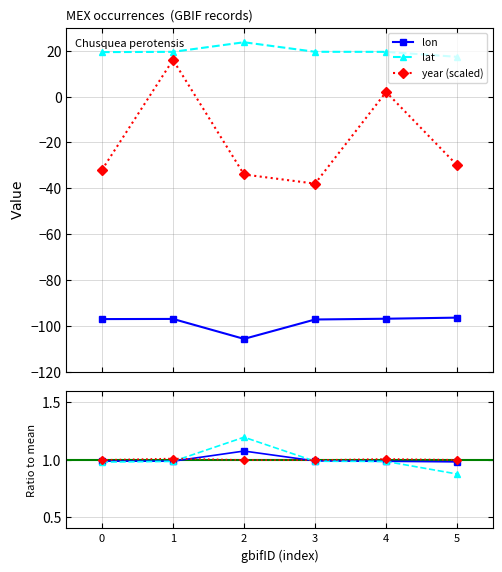

Which series has the largest range (max minus min)?

year (scaled)